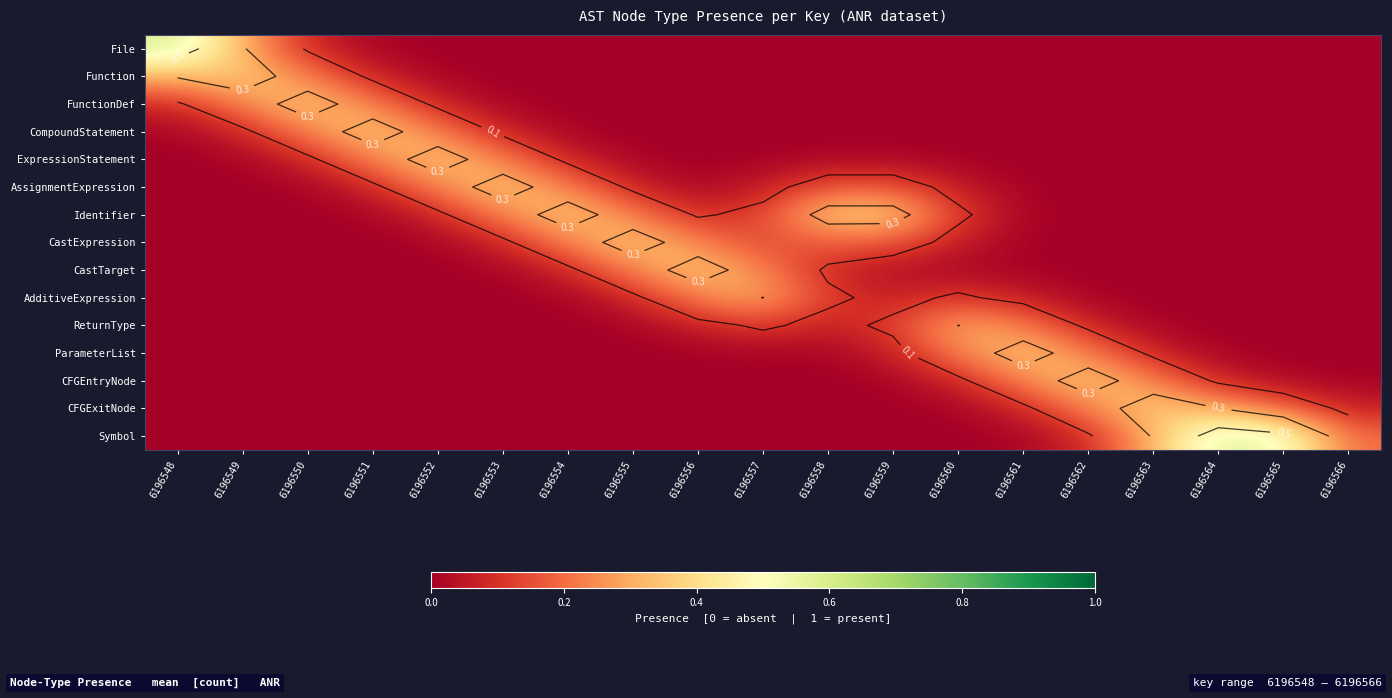

The value of Function at 6196549 is 0.4. True or false?

True